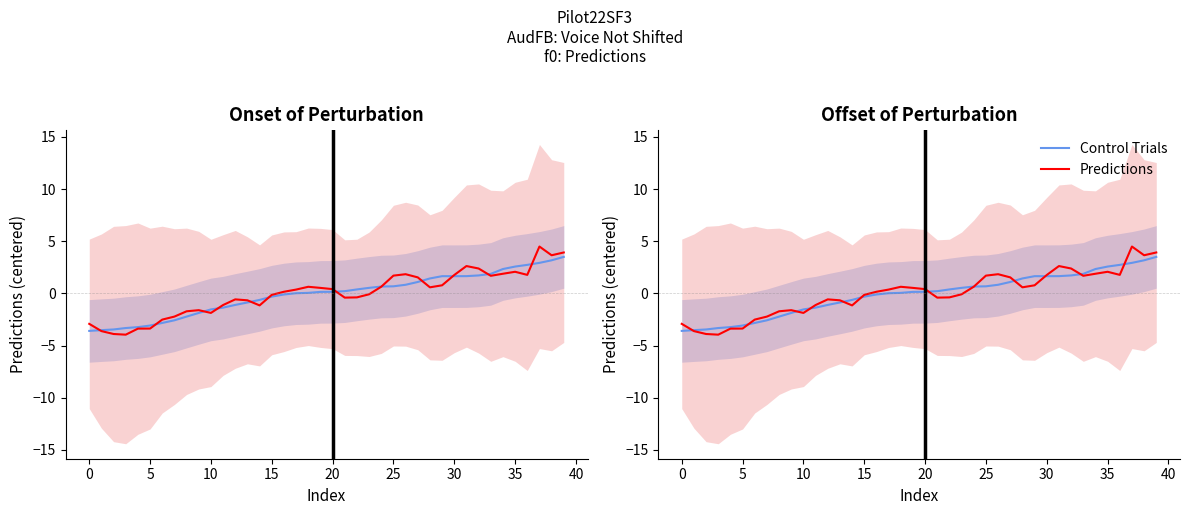

True or false: Control Trials has more than 0 points higher than both neighbors.

True